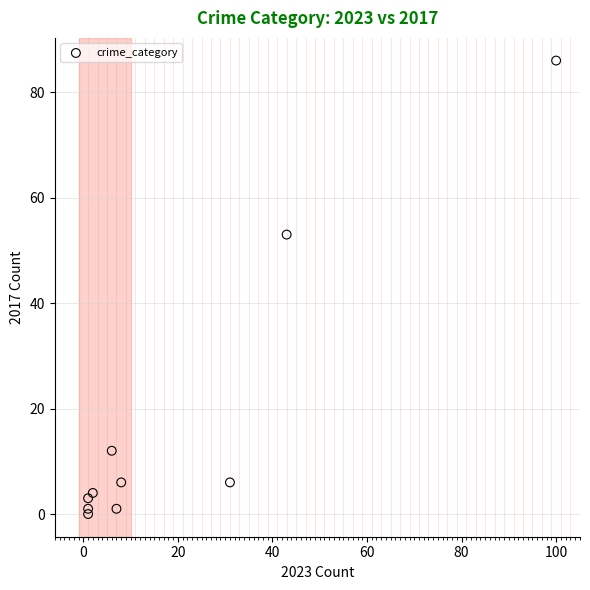

What Y value in the scatter plot is closest to 43?

53